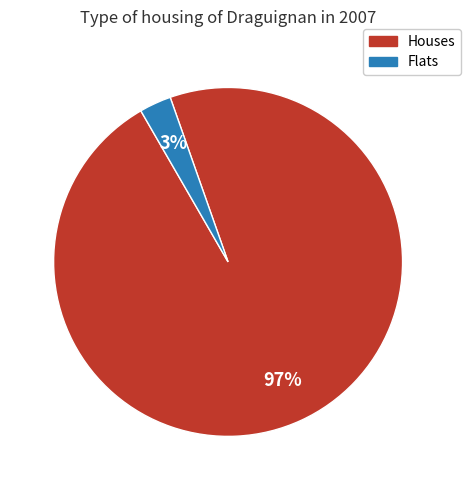

Does any single category account for the majority?

Yes